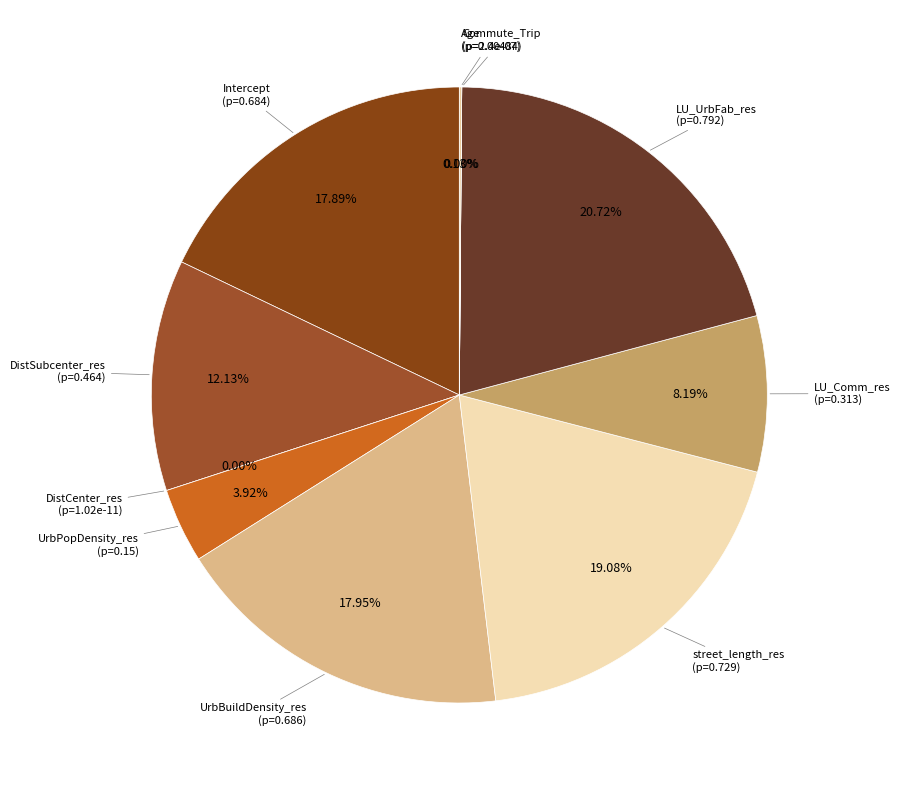

The Intercept slice represents 18% of the pie. True or false?

True